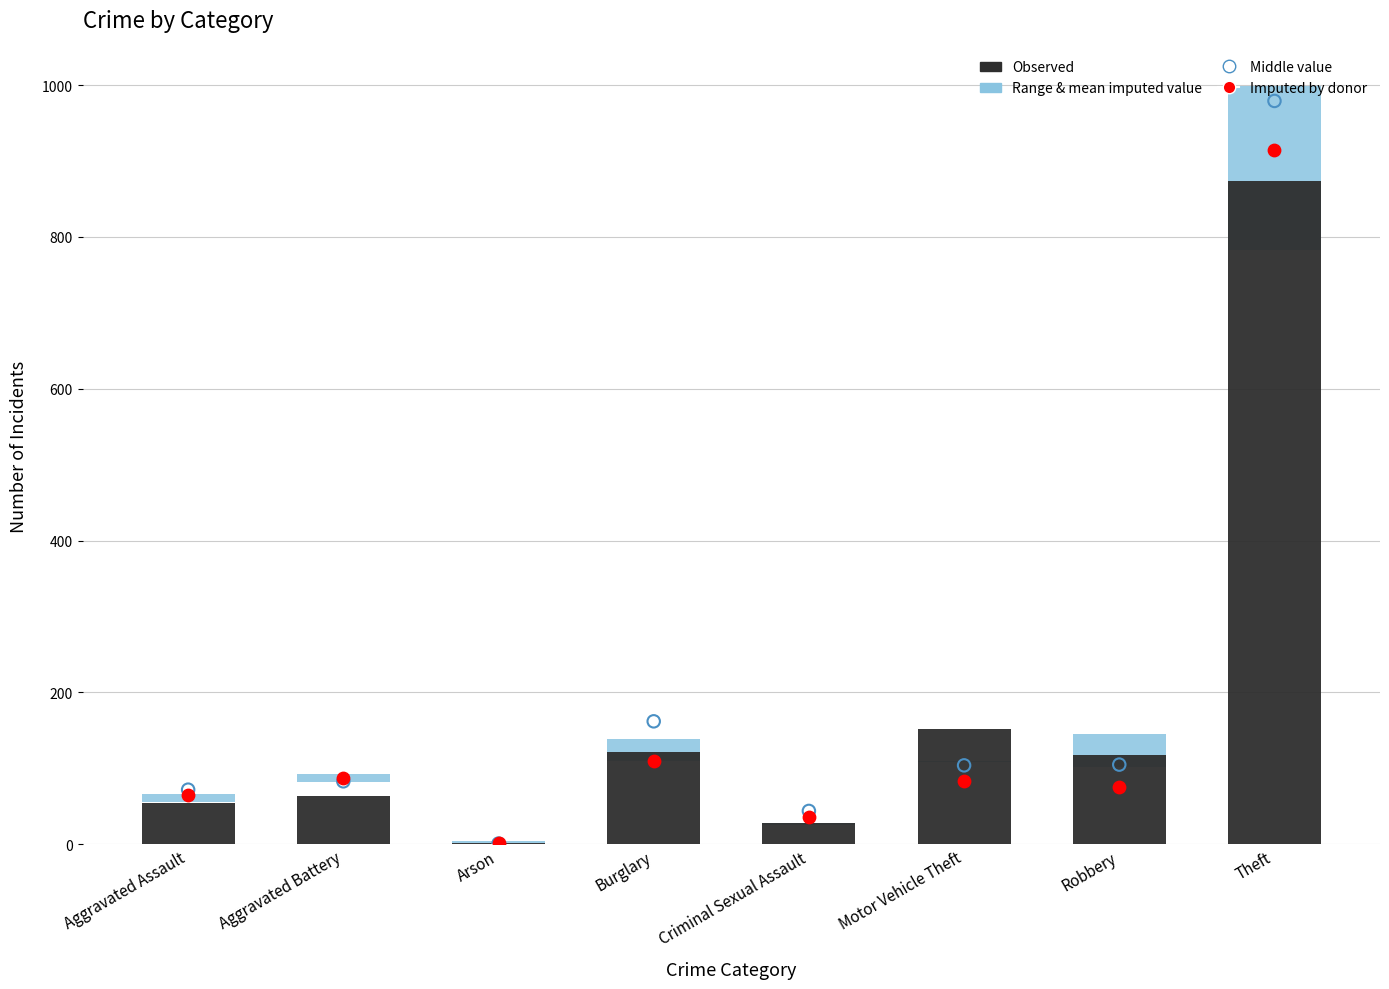

Which series contains the highest Y value?

Middle value